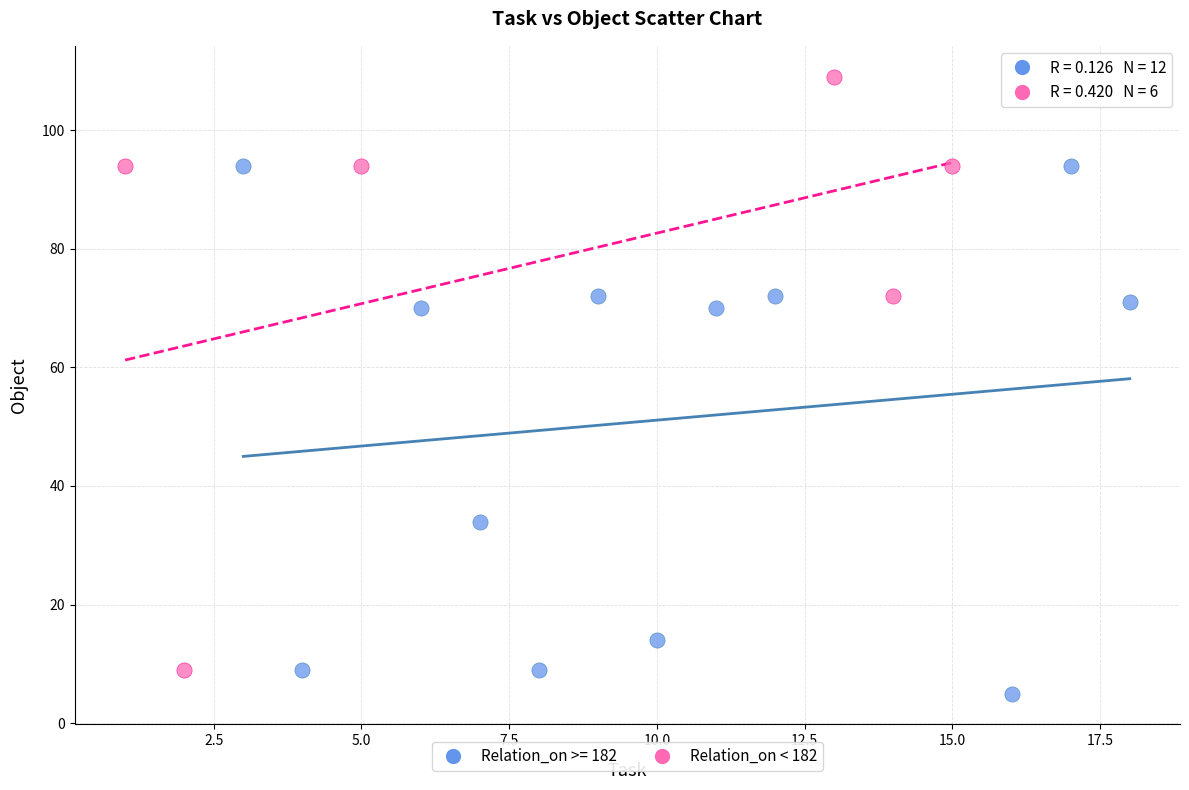

Which series has the largest Y range (max minus min)?

Relation_on < 182